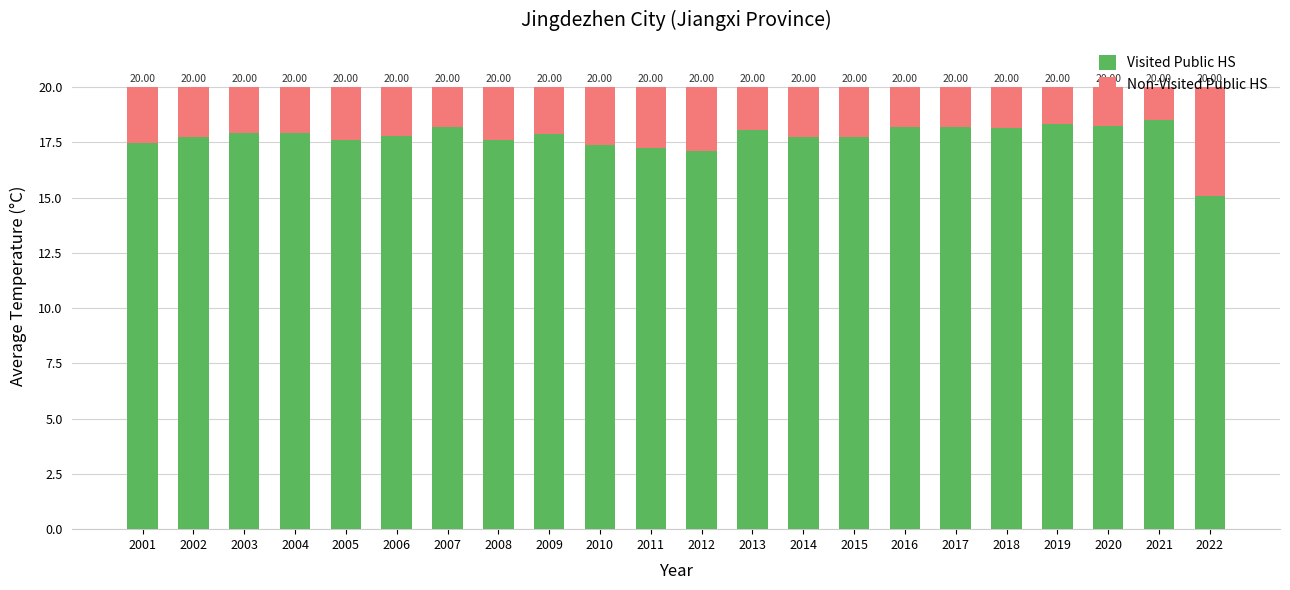

What are all the series names shown in the legend?

Visited Public HS, Non-Visited Public HS